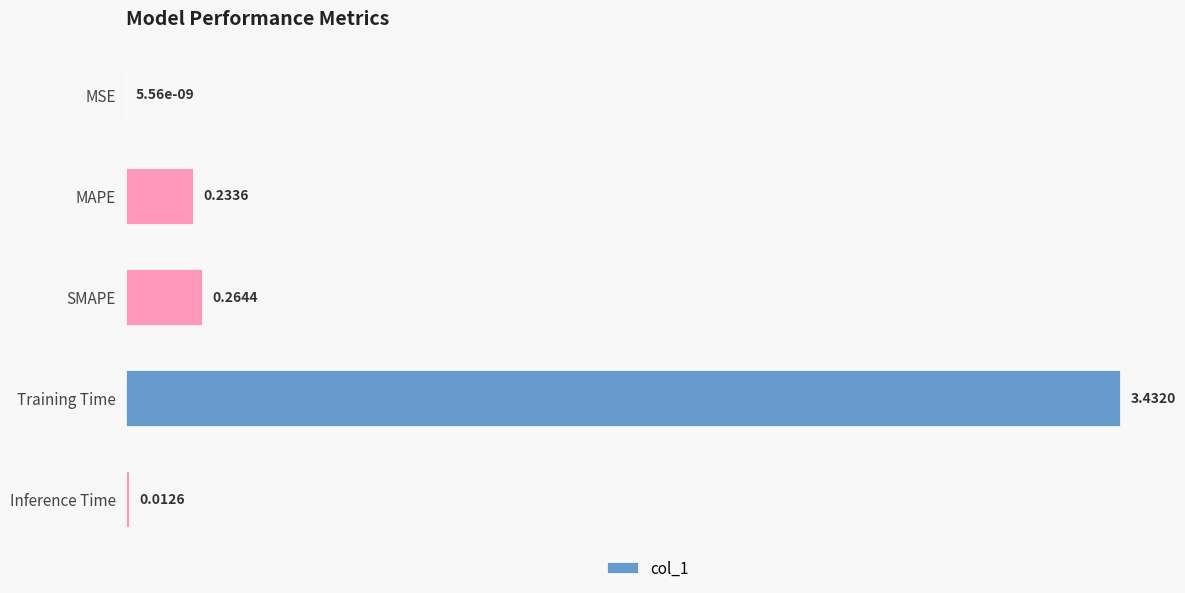

What is the change in value from MAPE to Training Time?

+3.2